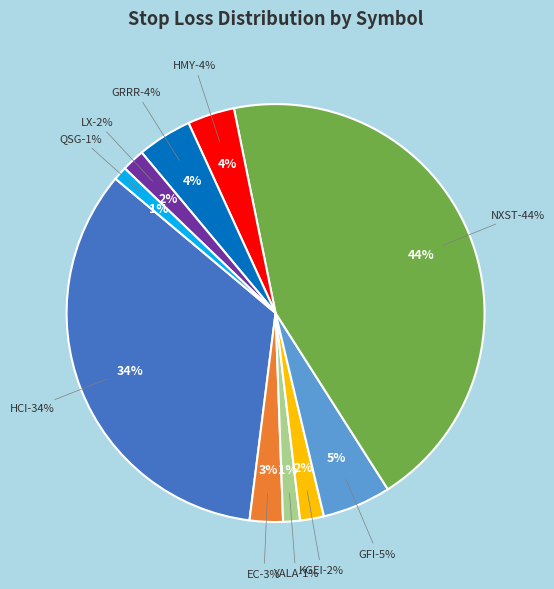

Is there a majority slice in this chart?

No